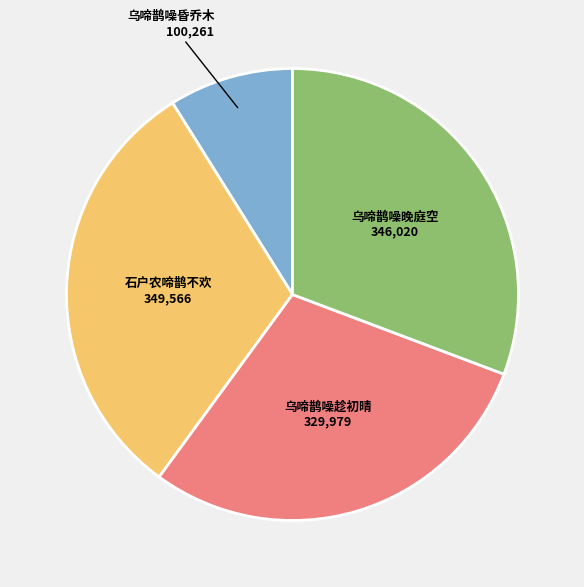

Does any single category account for the majority?

No